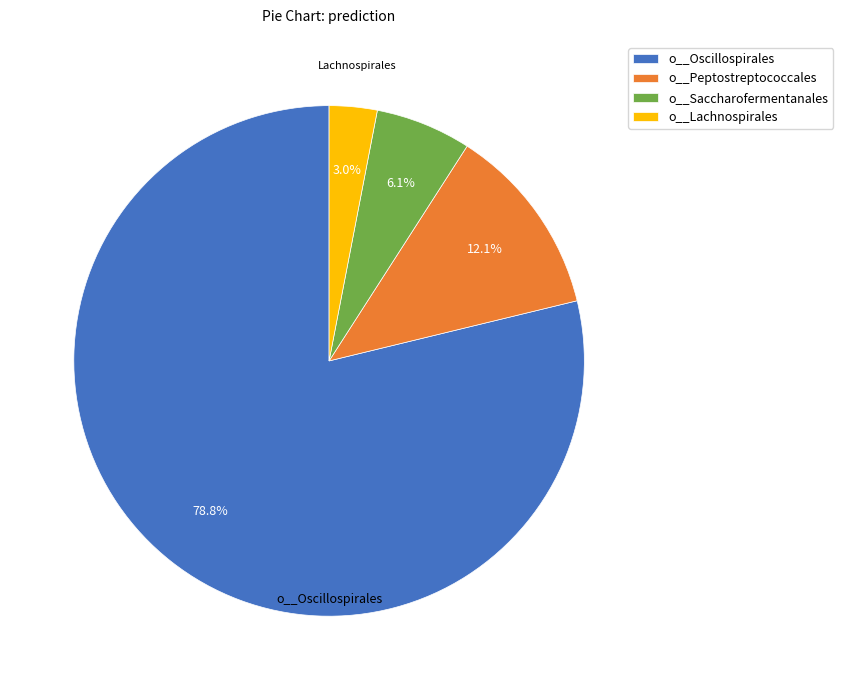

To the nearest percent, what percentage of the pie is o__Oscillospirales?

79%